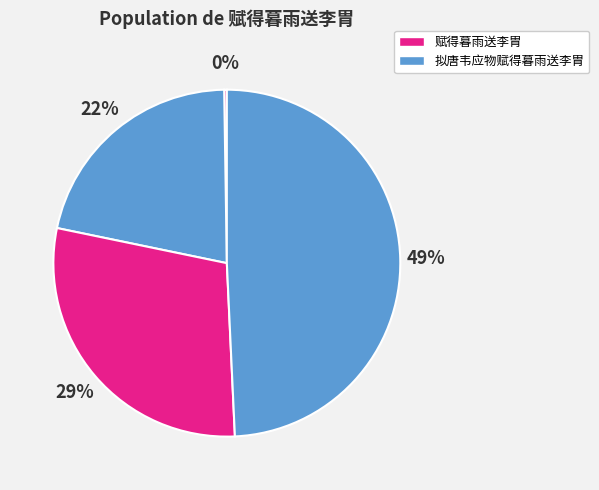

Is there a majority slice in this chart?

No